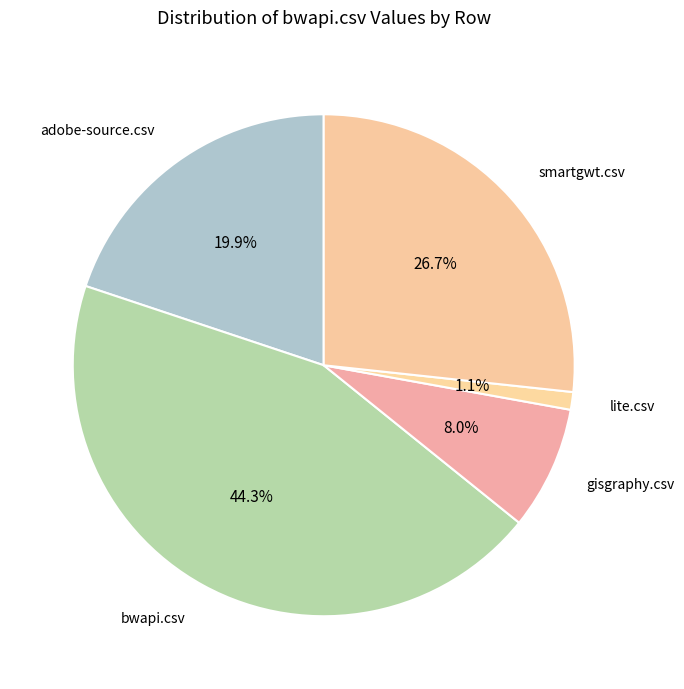

How many slices are in this pie chart?

5